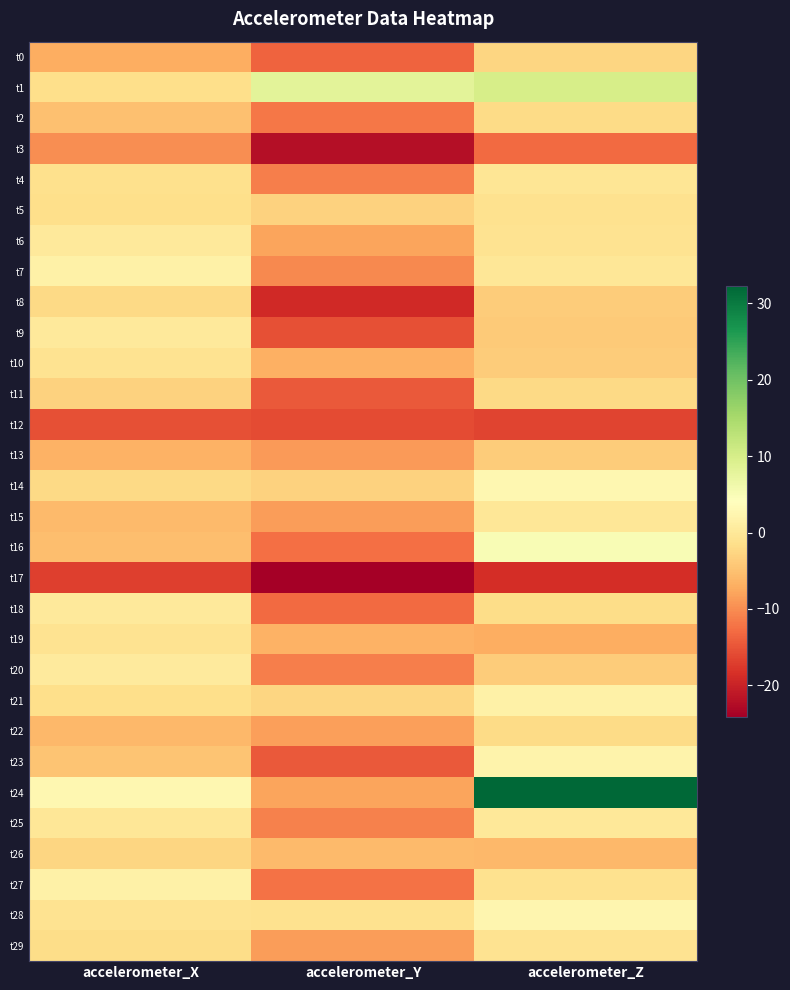

At which category is the sum across all series the highest?

accelerometer_Z